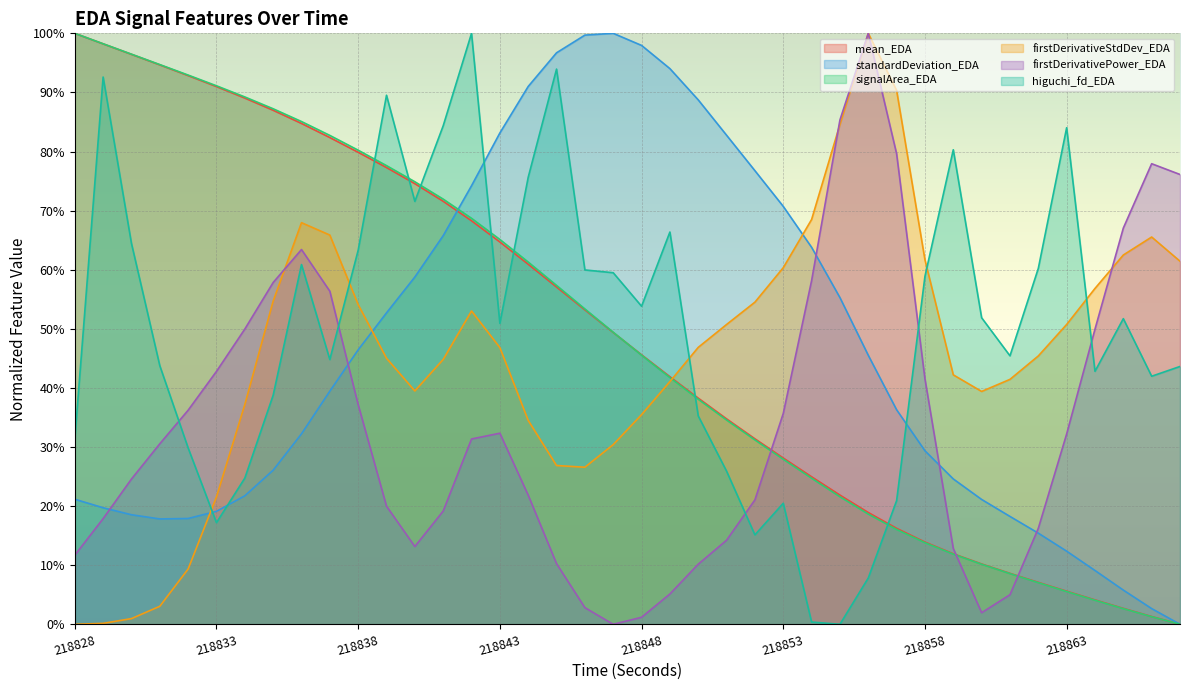

At which label does firstDerivativePower_EDA reach its minimum?

218847